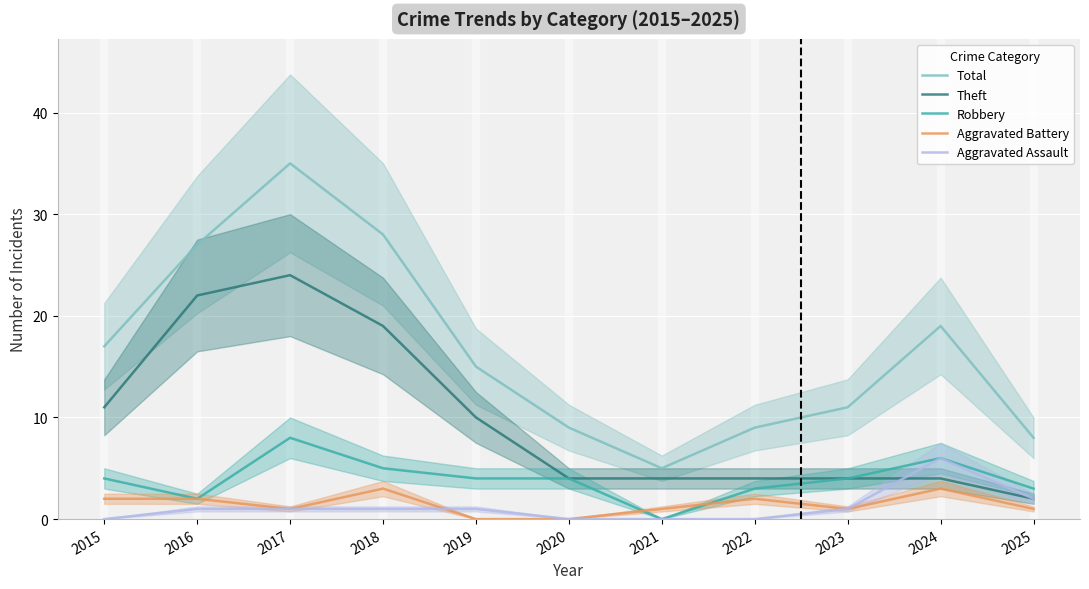

Where does the Theft series first go above 4?

2015